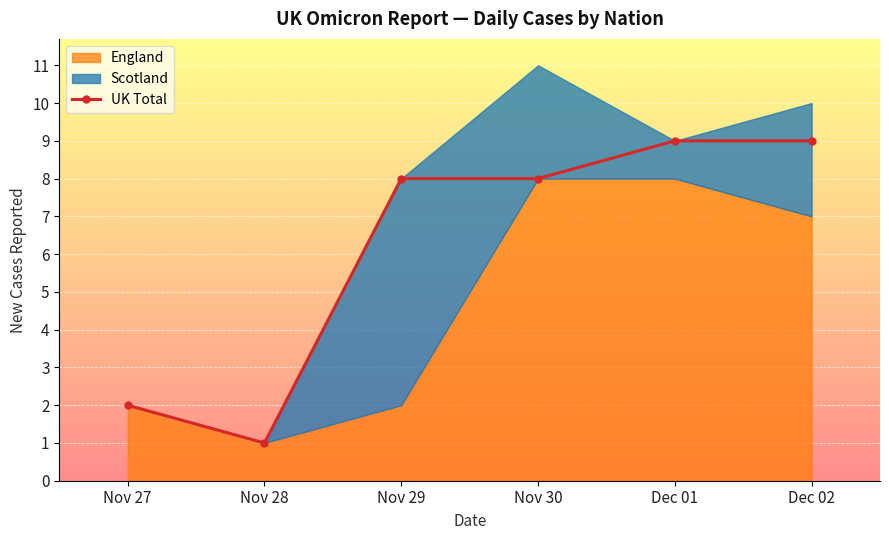

How many points are lower than both their immediate neighbors (excluding endpoints)?

1